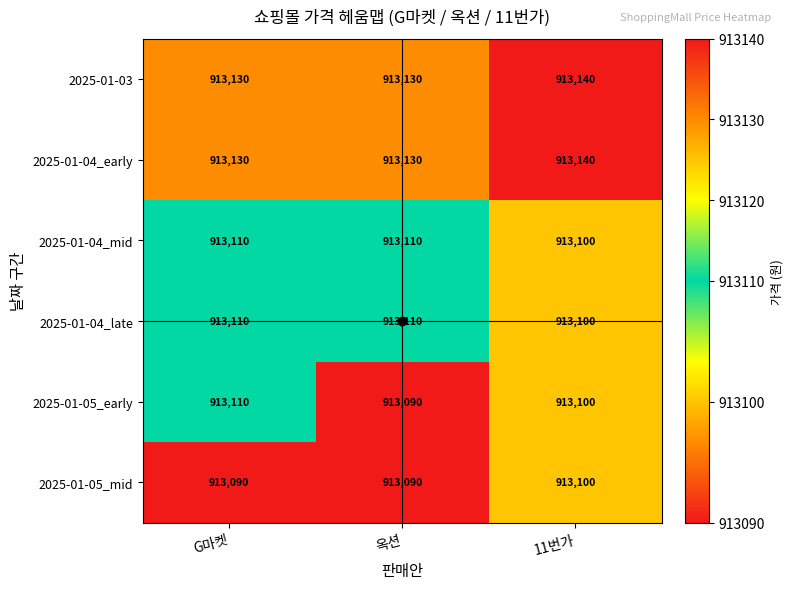

How many values in the 2025-01-04_mid series are below 913110?

1